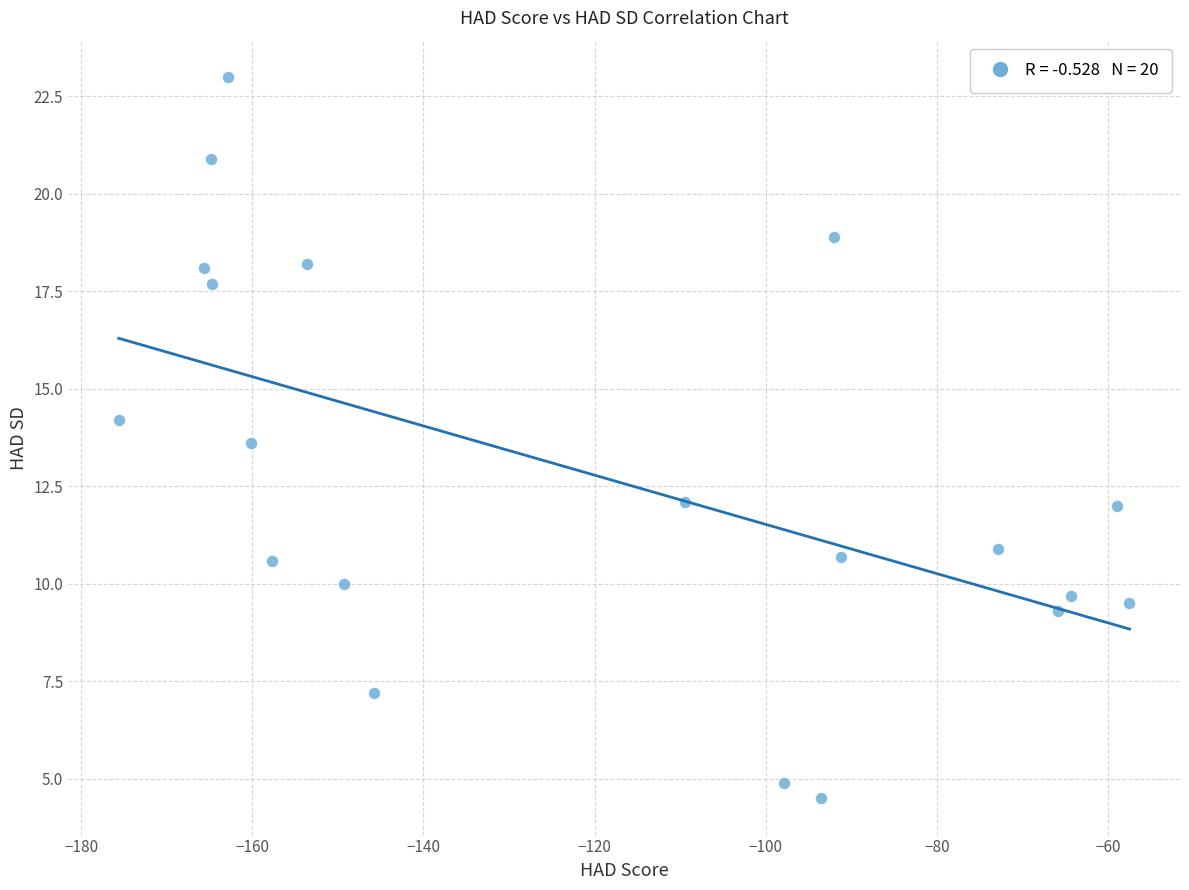

What Y value in the scatter plot is closest to 13?

13.6